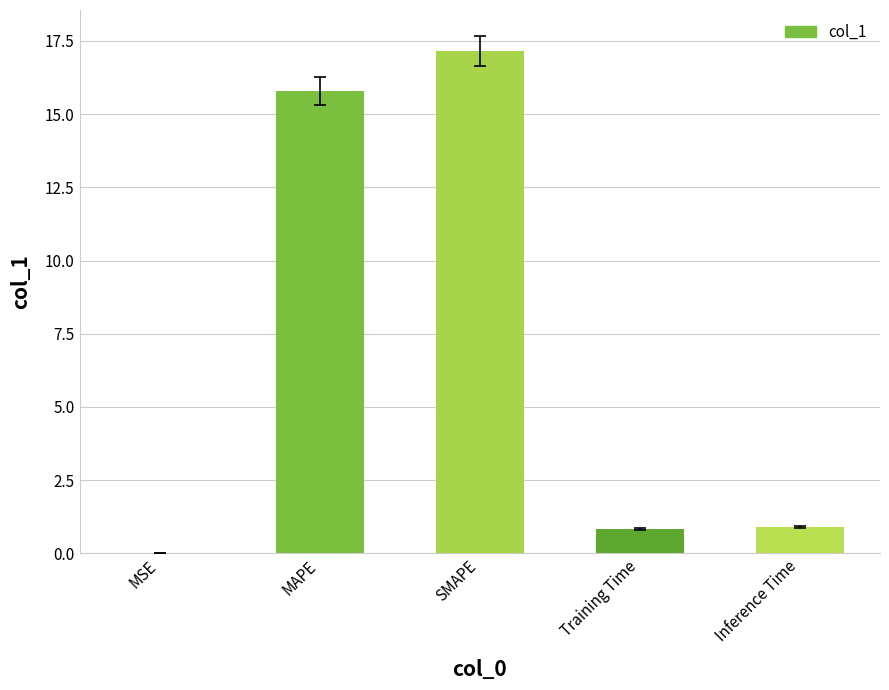

The value at MAPE is 15.8. True or false?

True